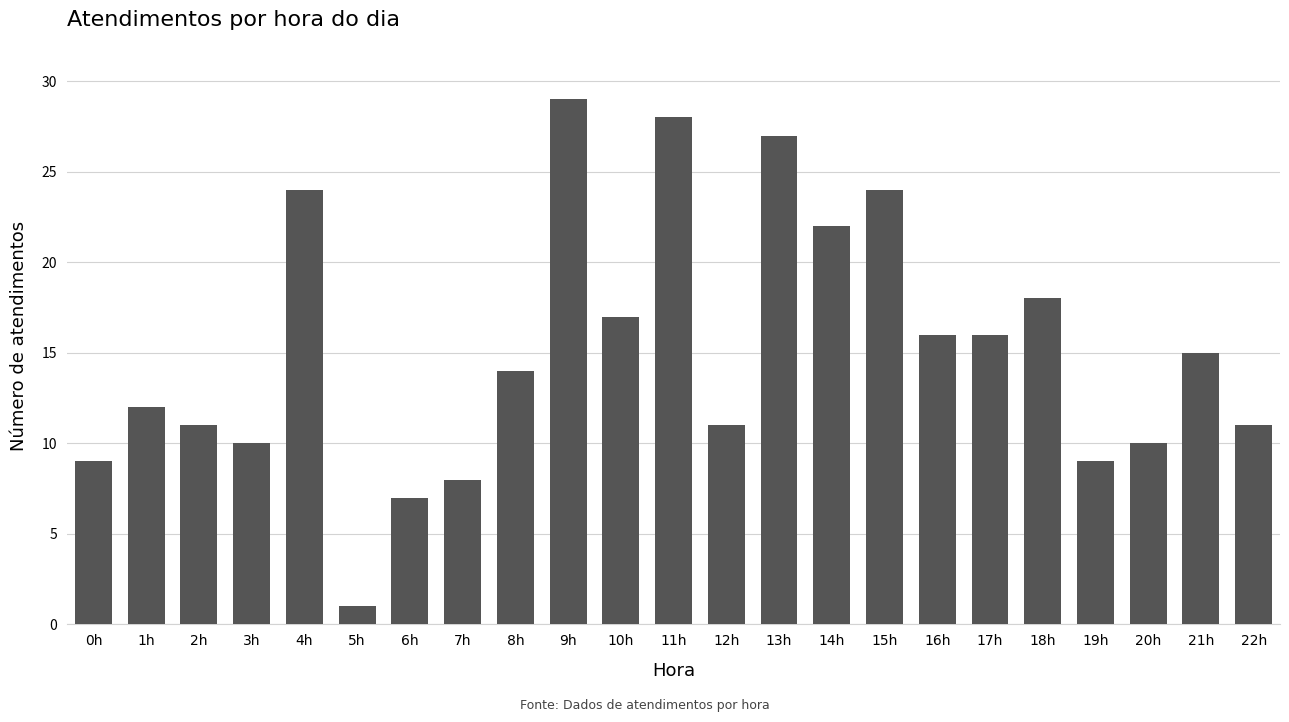

What value does the data have at 2h?

11